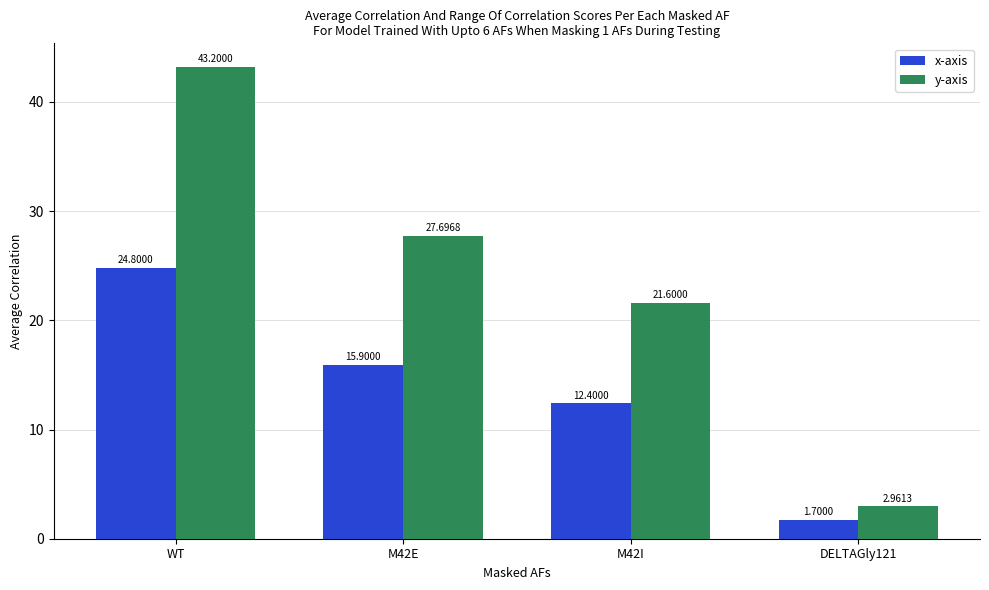

What is the sum of all y-axis values?

95.5